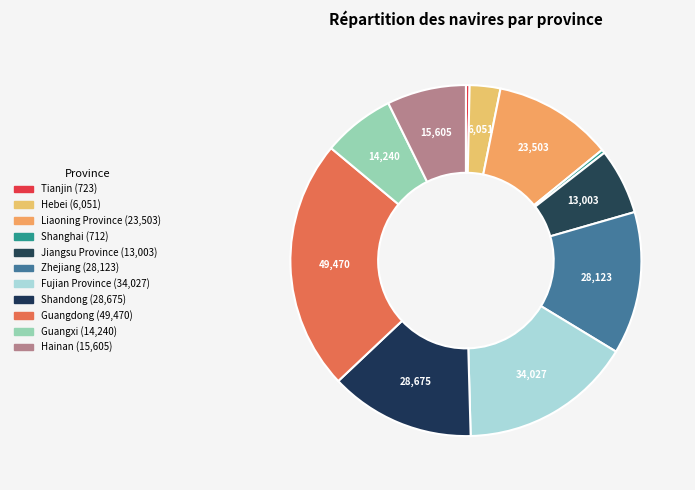

Is it true that Hainan is 1% of the pie?

False